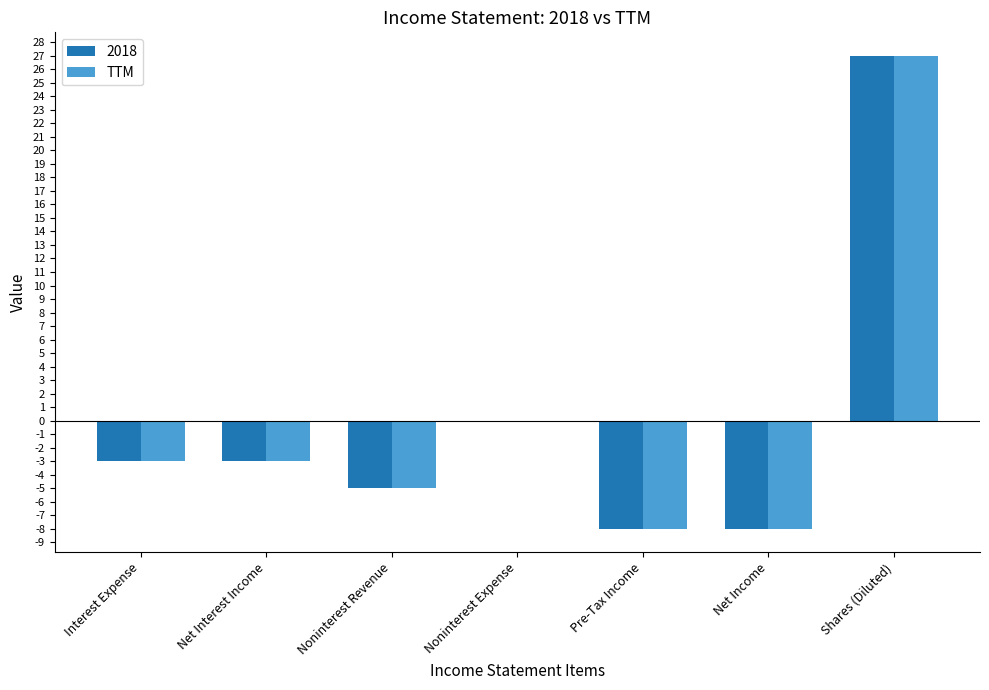

Which category has the highest value in the 2018 series?

Shares (Diluted)